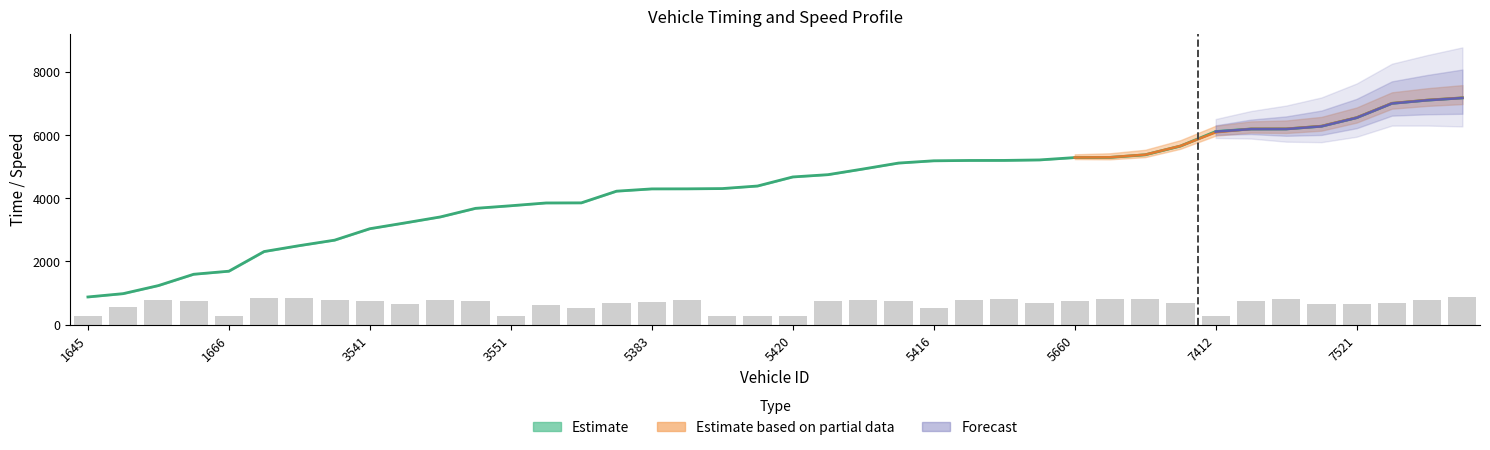

What is the lowest value of the entry series?

876.5